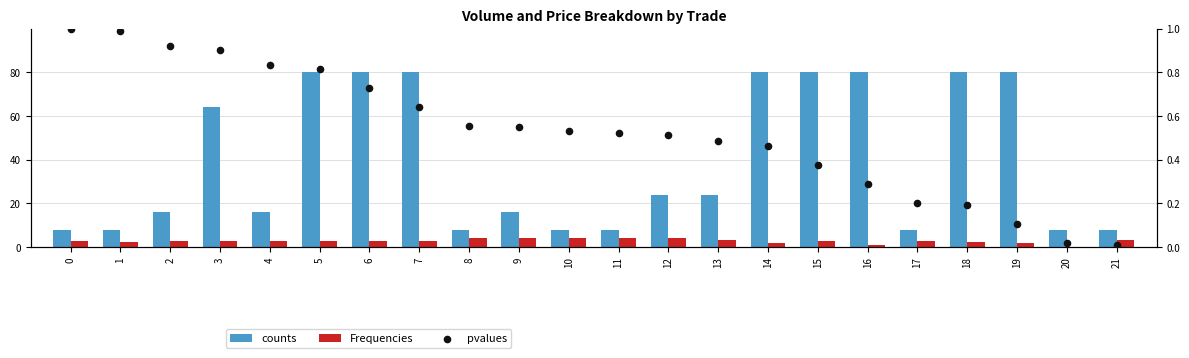

At how many categories does at least one series exceed 8?

14